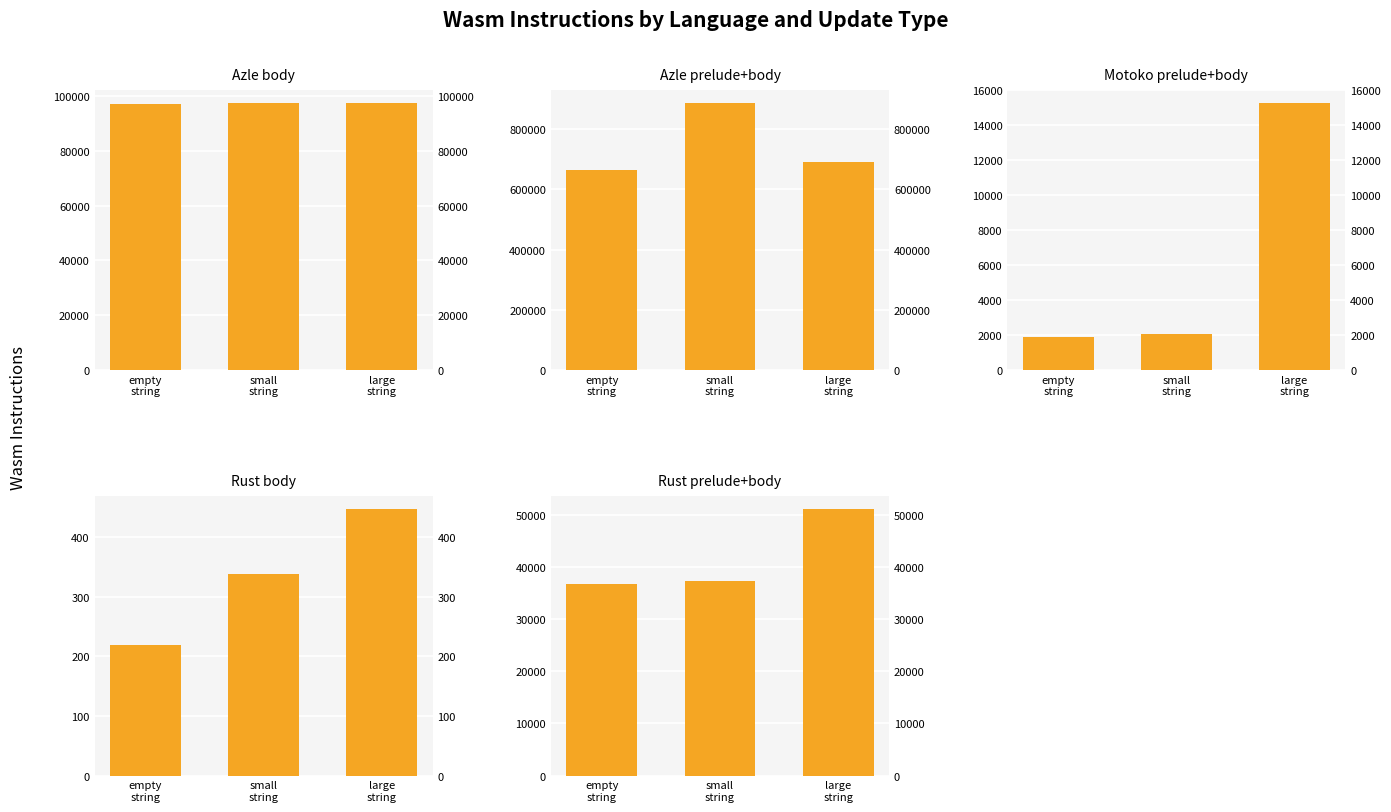

What is the difference between the maximum and second lowest values in the Azle body series?

1